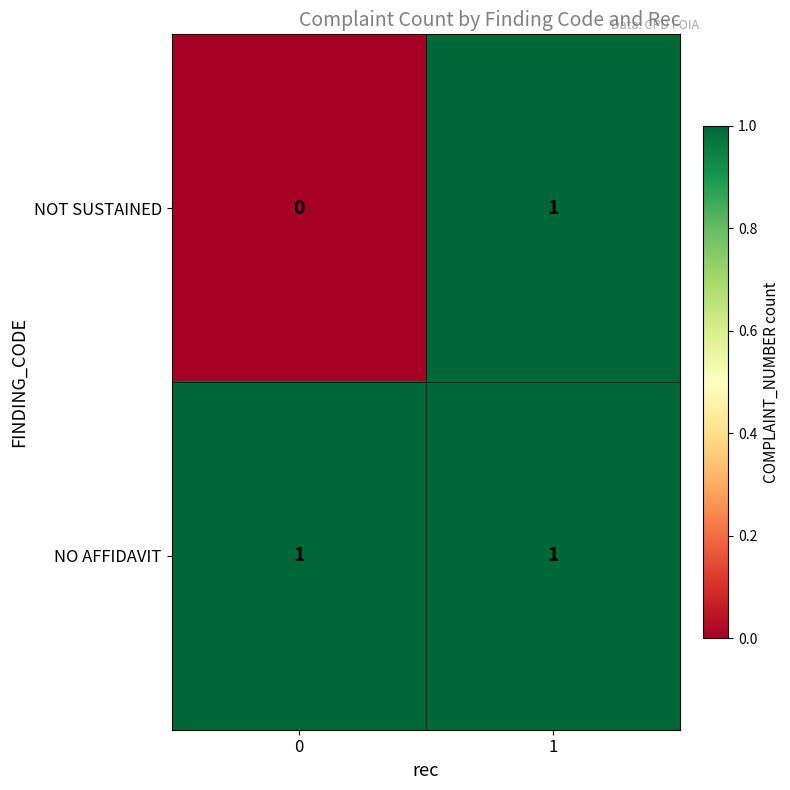

Rank the series by their average value, from lowest to highest.

NOT SUSTAINED, NO AFFIDAVIT